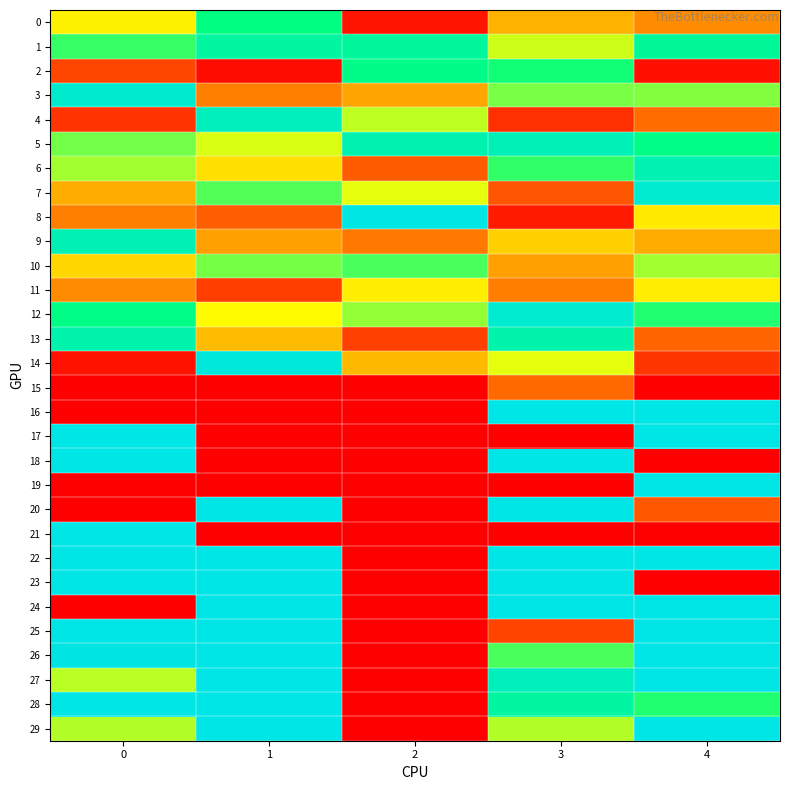

List the series in order of their peak value, highest first.

16, 17, 18, 19, 20, 21, 22, 23, 24, 25, 26, 27, 28, 29, 8, 14, 7, 12, 3, 4, 5, 9, 6, 13, 1, 2, 0, 10, 11, 15